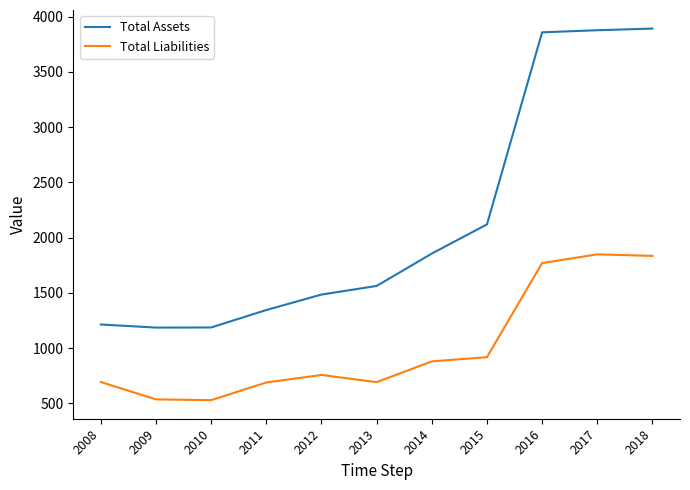

What is the minimum value for Total Liabilities?

528